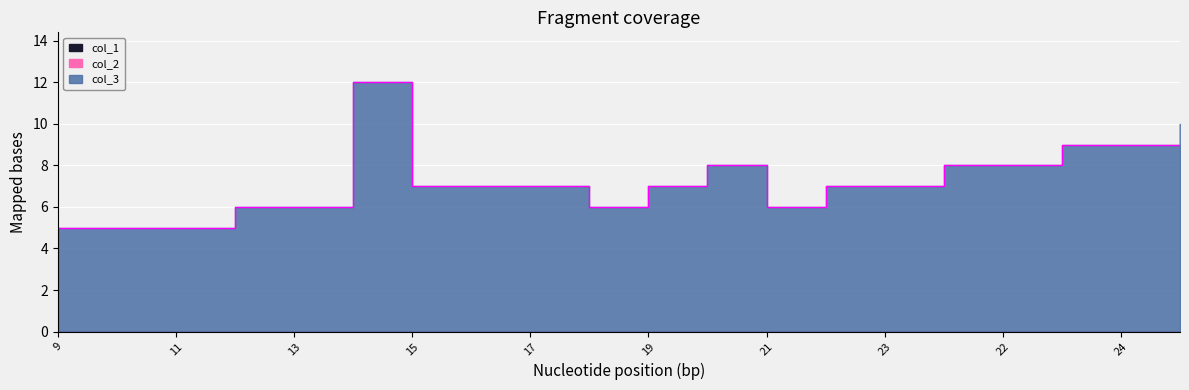

True or false: col_2 has more than 2 points higher than both neighbors.

False